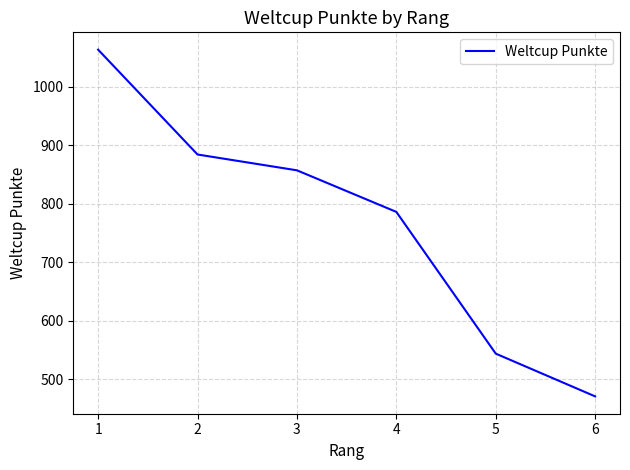

The value at 3 is 1258. True or false?

False